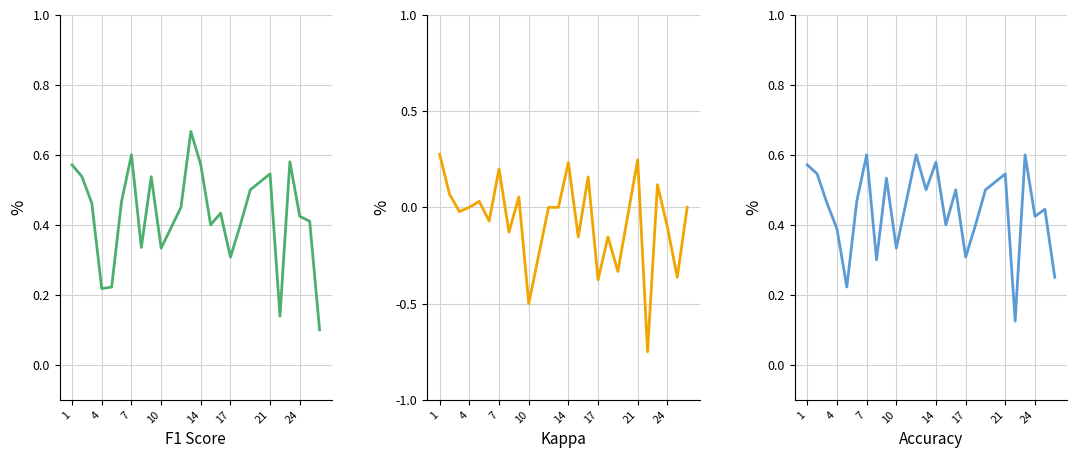

What are all the series names shown in the legend?

f1, kappa, accuracy